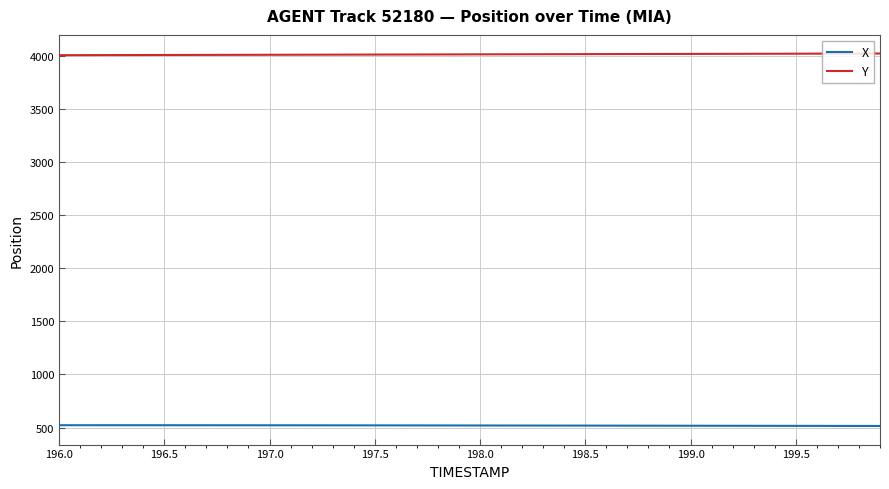

What is the greatest value displayed?

4020.3